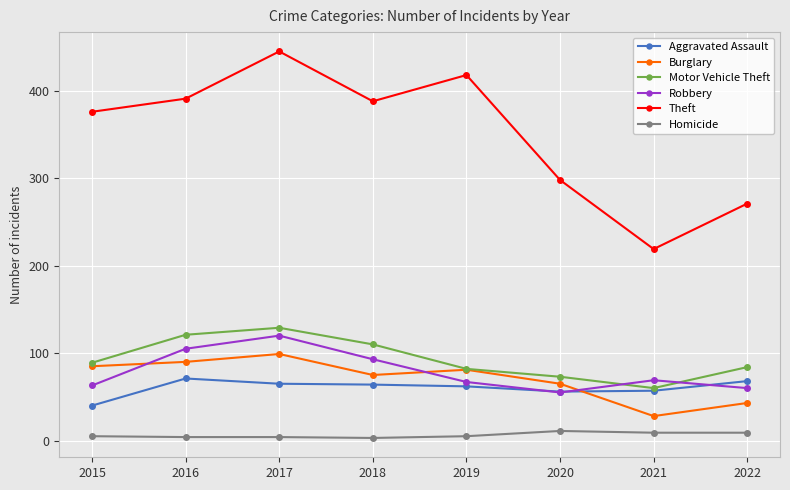

The Robbery series shows 110 at 2019. True or false?

False